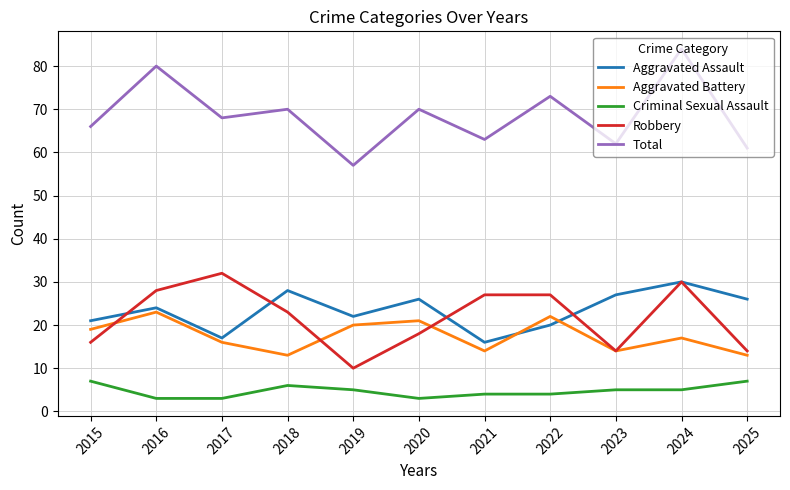

How many categories are shown in the chart?

11